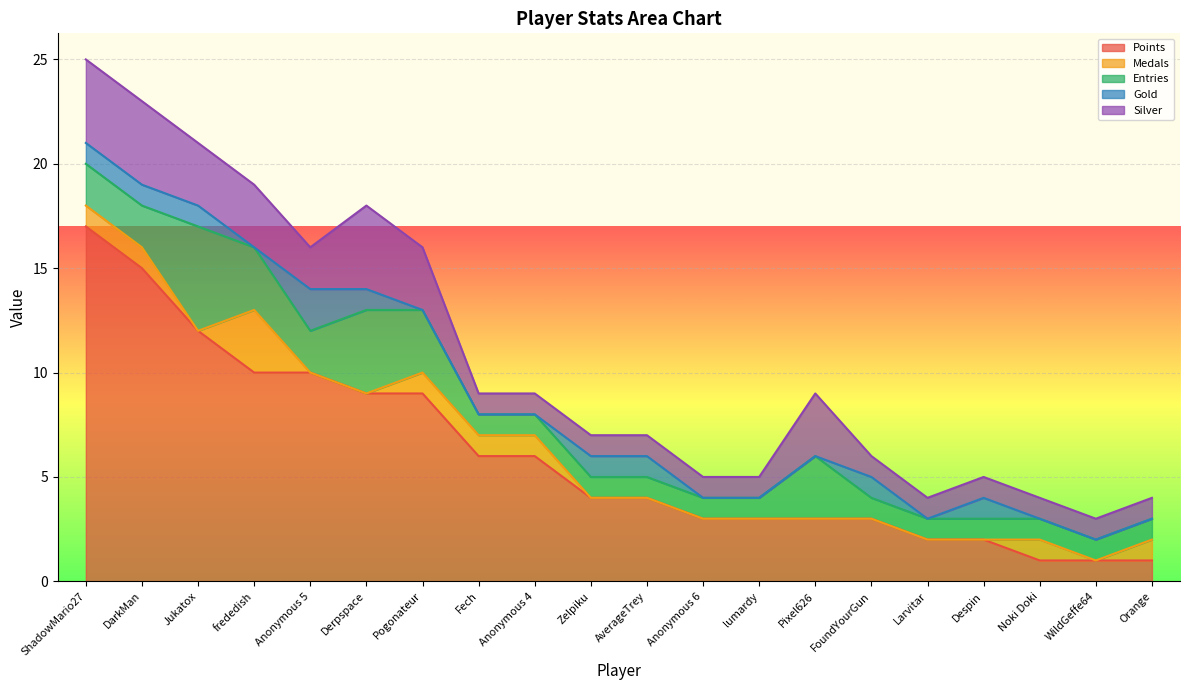

Is the value of Gold at Pogonateur greater than the value of Silver at Larvitar?

No